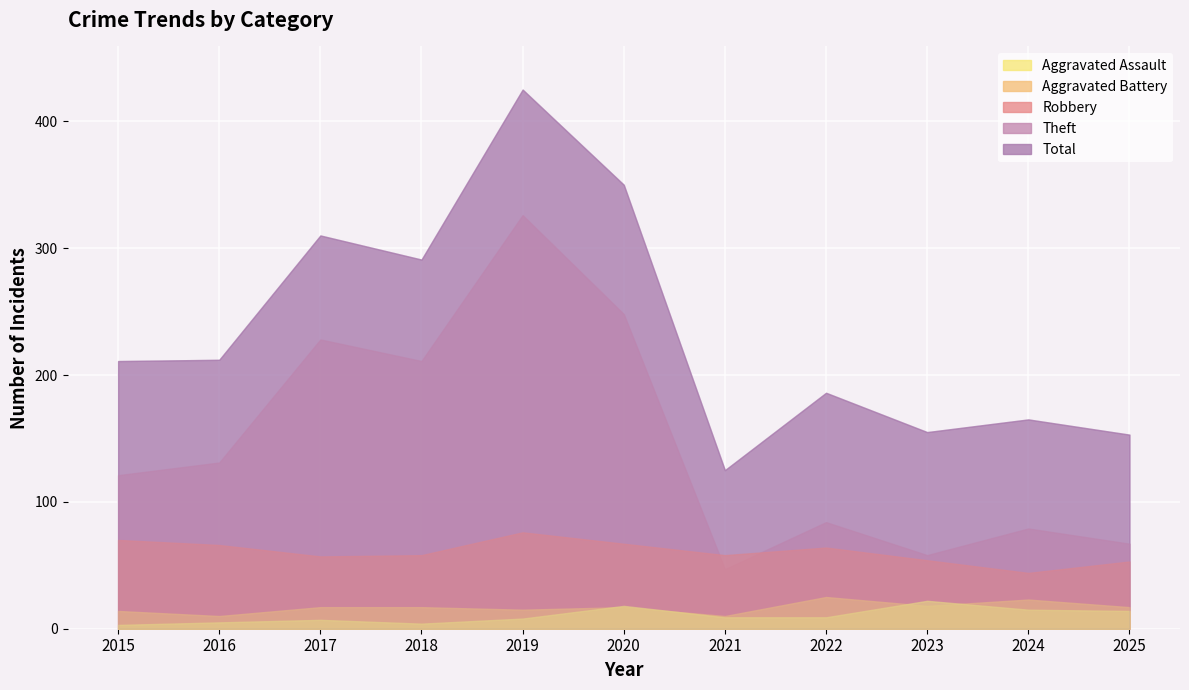

What is the difference between the maximum and minimum values in the Aggravated Assault series?

19